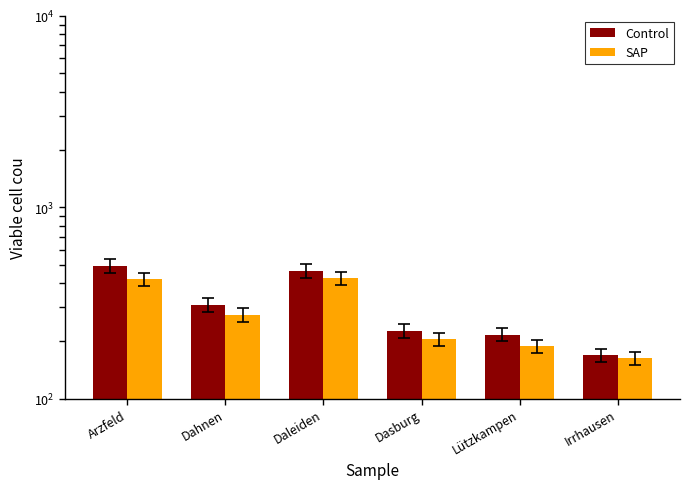

What is the difference between the maximum and minimum values in the SAP series?

263